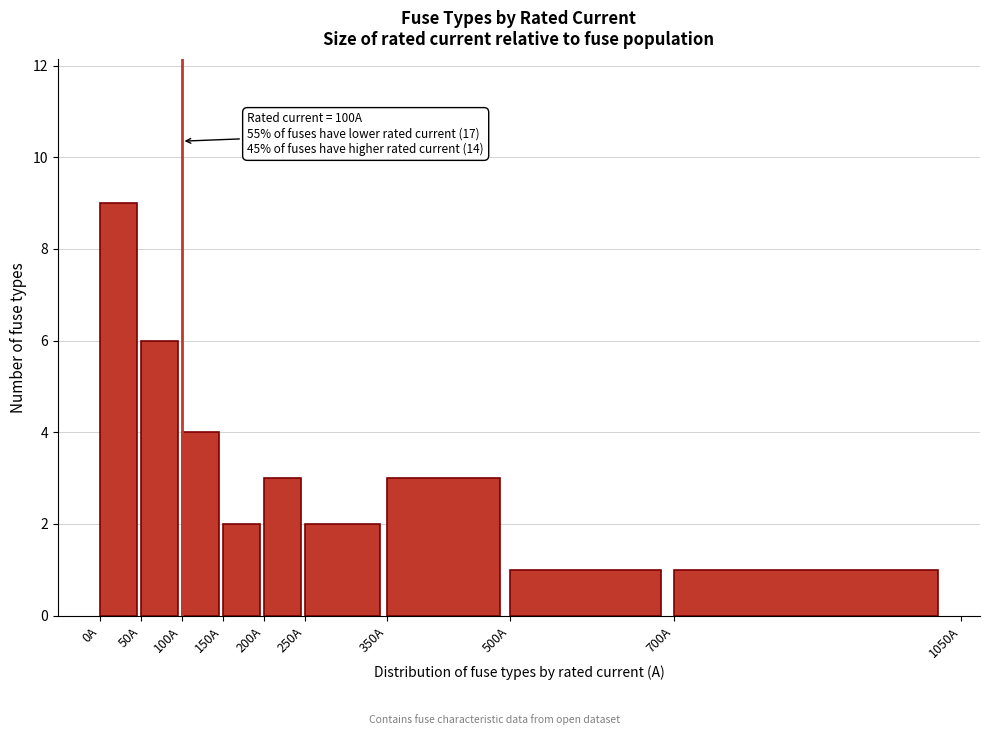

Which range on the x-axis has the tallest bar?

0 to 50